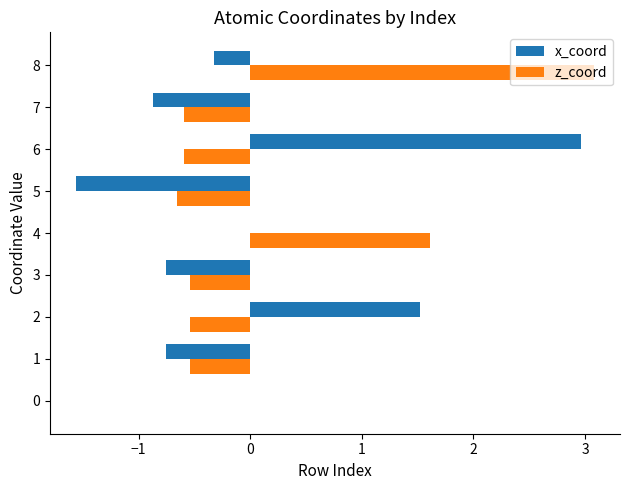

At which label is z_coord closest to 1?

4